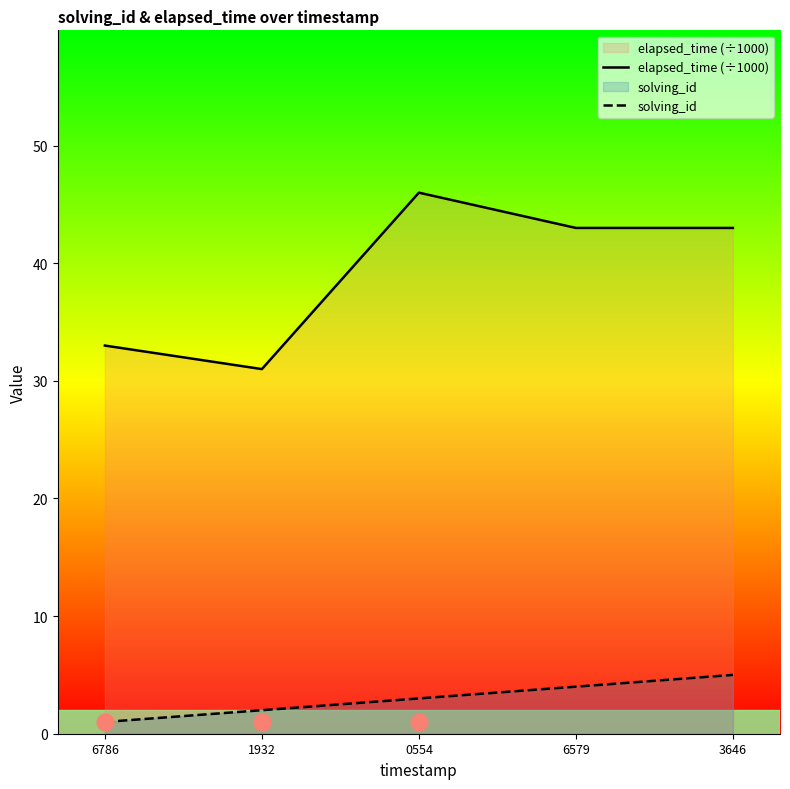

Reading left to right, transcribe all the data shown in this chart.

elapsed_time (÷1000): 33	31	46	43	43
solving_id: 1	2	3	4	5